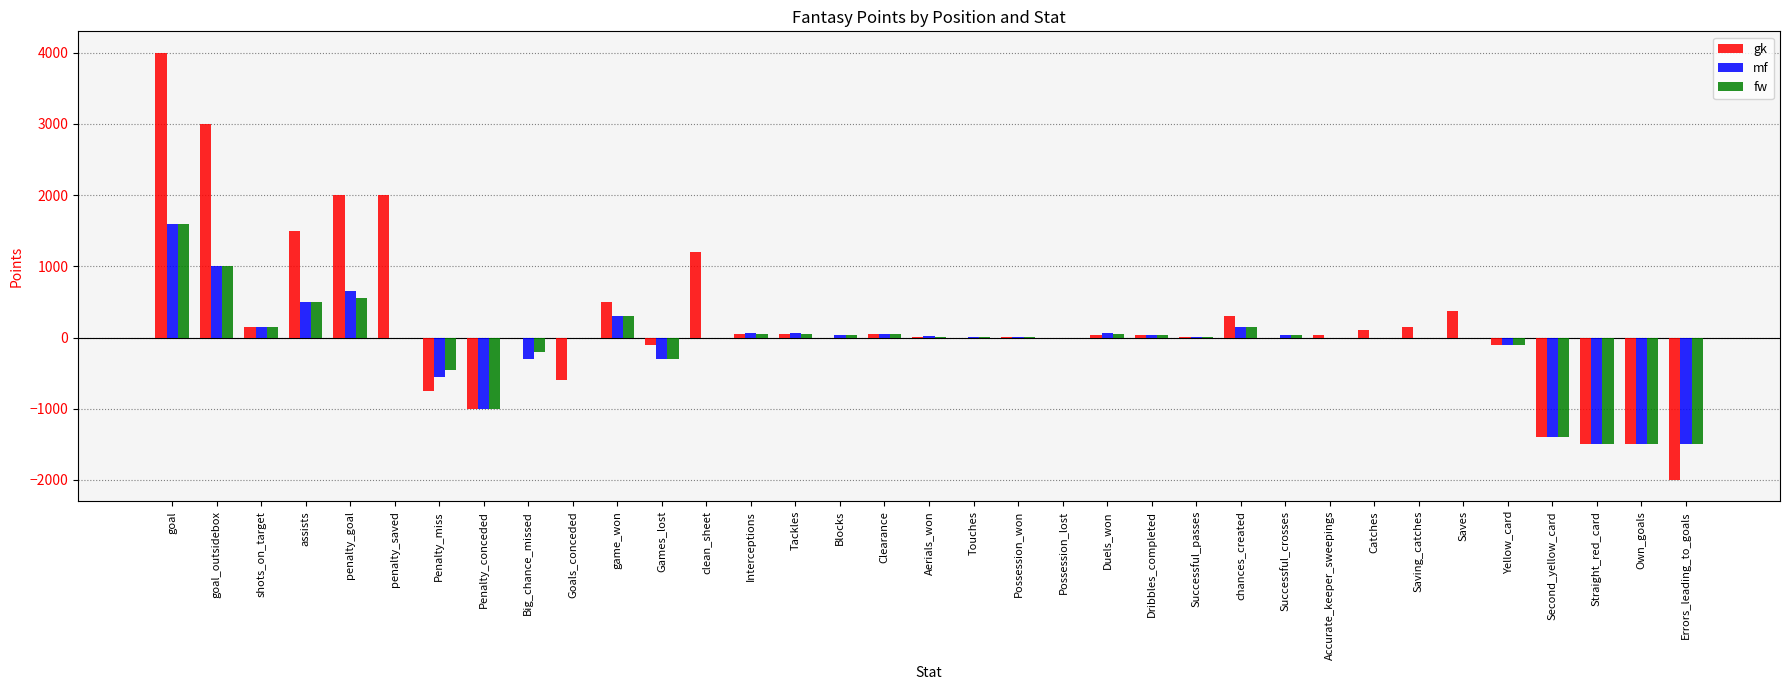

At which label does mf reach its peak?

goal